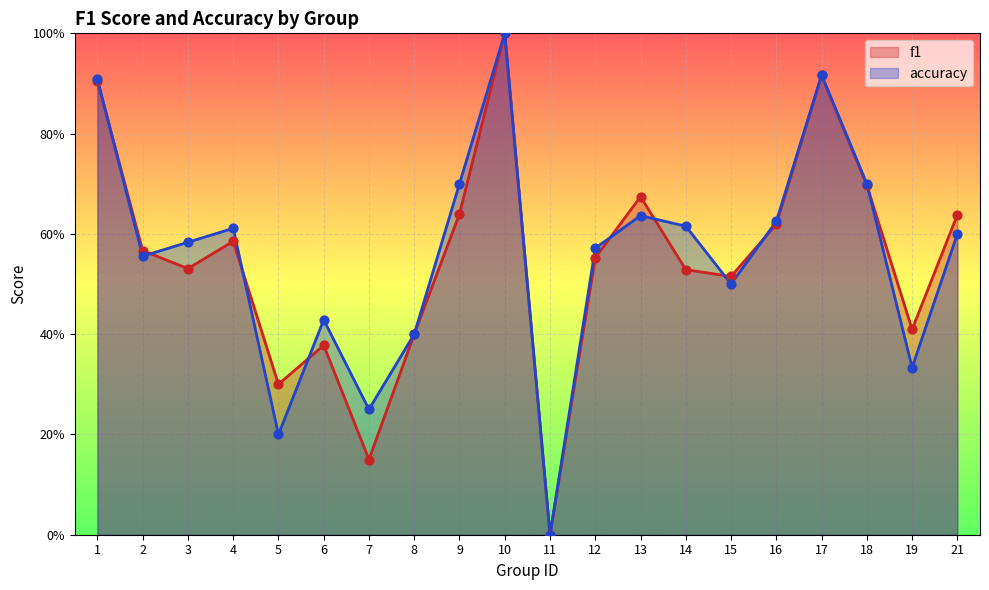

Which series contains the highest Y value?

f1